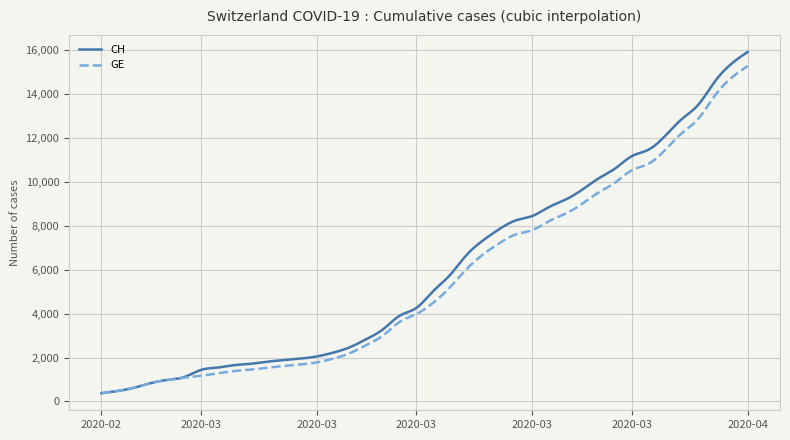

What is the smallest value displayed?

375.0